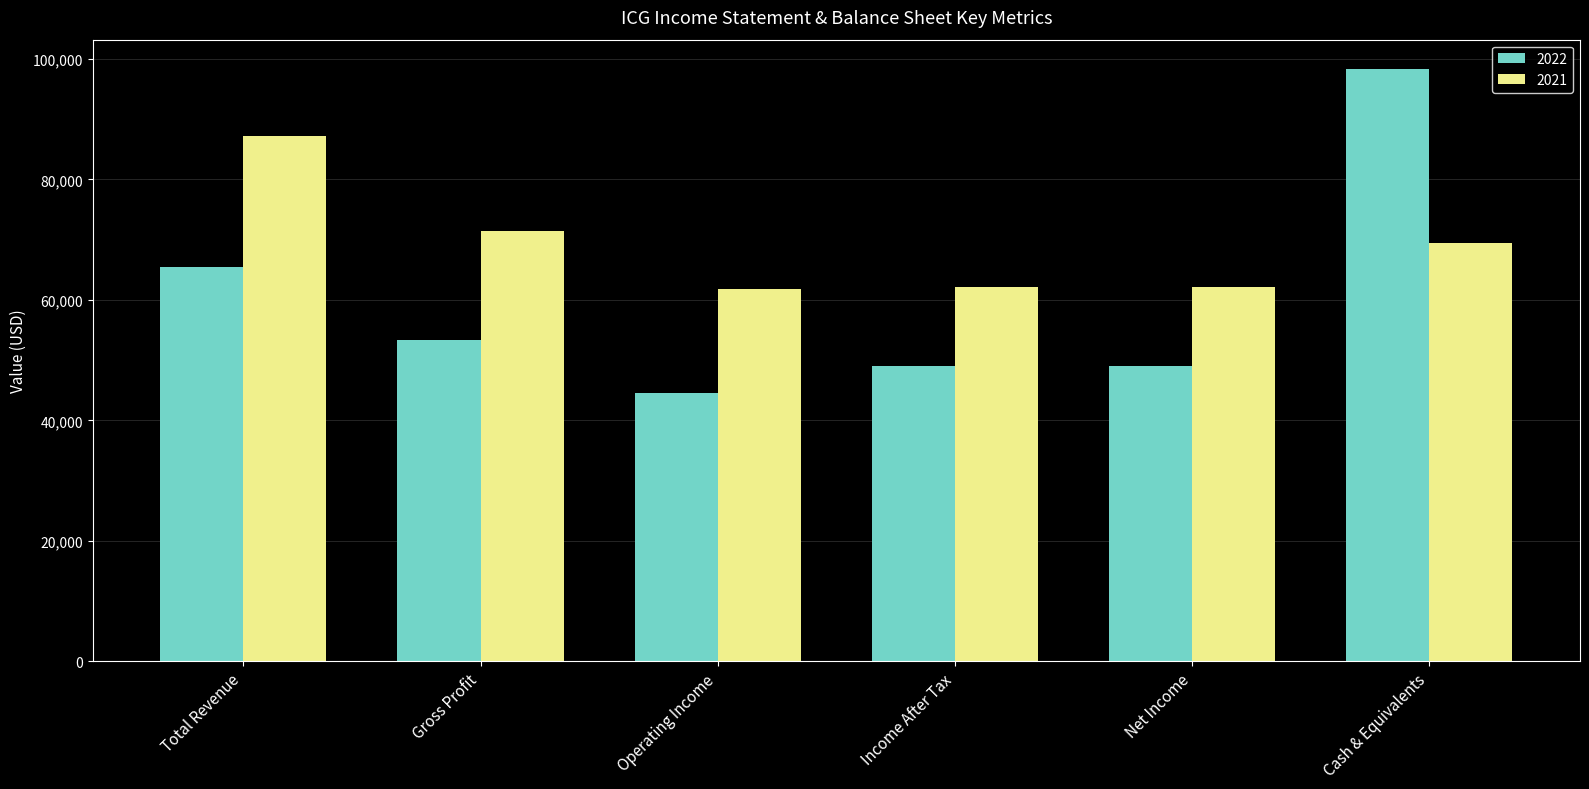

Which series changed the most between Total Revenue and Gross Profit?

2021